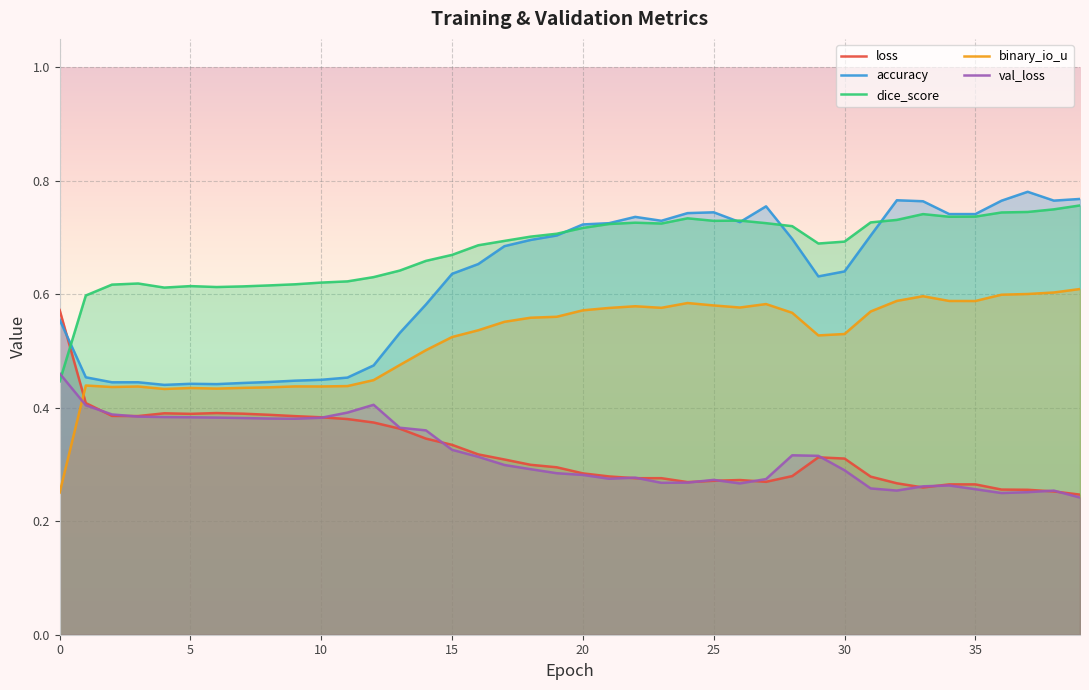

Which series has the largest total across all categories?

dice_score